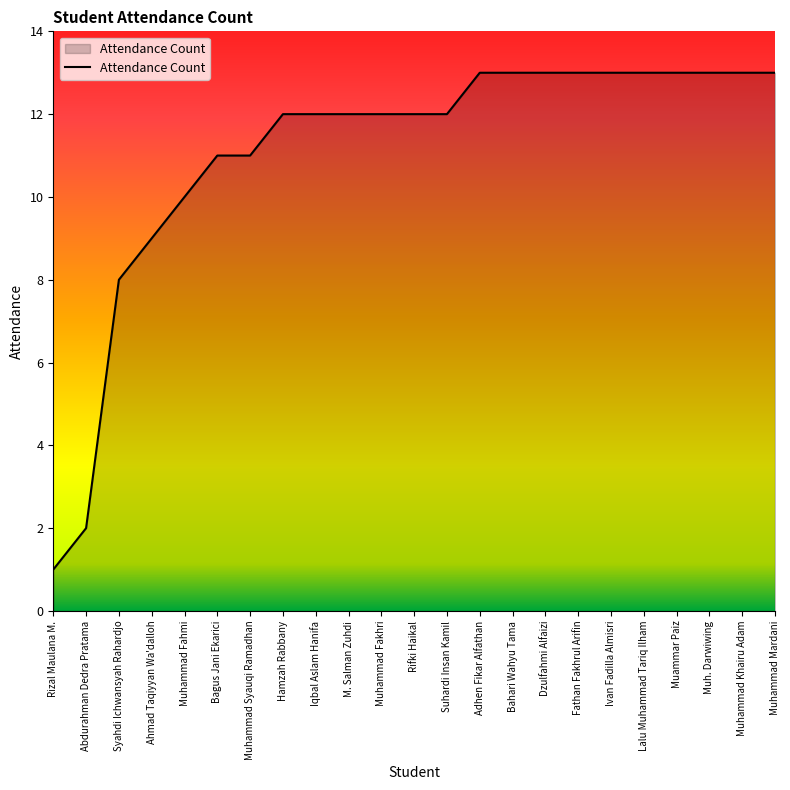

Reading right to left, transcribe all the data shown in this chart.

Muhammad Mardani=13	Muhammad Khairu Adam=13	Muh. Darwiwing=13	Muammar Paiz=13	Lalu Muhammad Tariq Ilham=13	Ivan Fadilla Almisri=13	Fathan Fakhrul Arifin=13	Dzulfahmi Alfaizi=13	Bahari Wahyu Tama=13	Adhen Fikar Alfathan=13	Suhardi Insan Kamil=12	Rifki Haikal=12	Muhammad Fakhri=12	M. Salman Zuhdi=12	Iqbal Aslam Hanifa=12	Hamzah Rabbany=12	Muhammad Syauqi Ramadhan=11	Bagus Jani Ekarici=11	Muhammad Fahmi=10	Ahmad Taqiyyan Wa'dalloh=9	Syahdi Ichwansyah Rahardjo=8	Abdurahman Dedra Pratama=2	Rizal Maulana M.=1